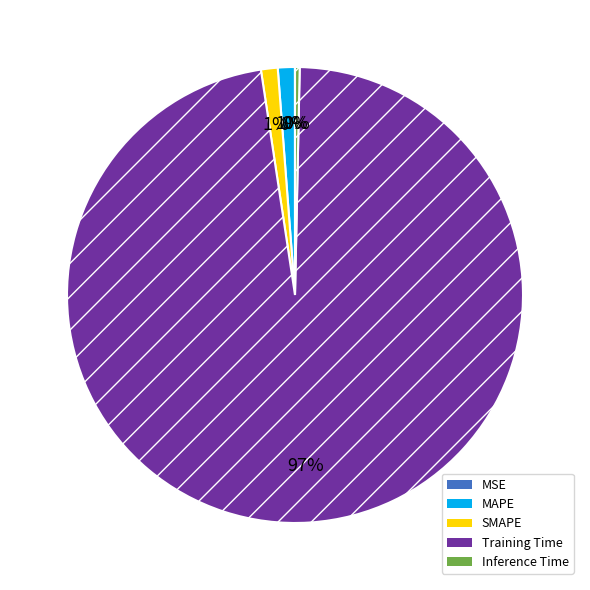

Which has a higher value, SMAPE or Training Time?

Training Time